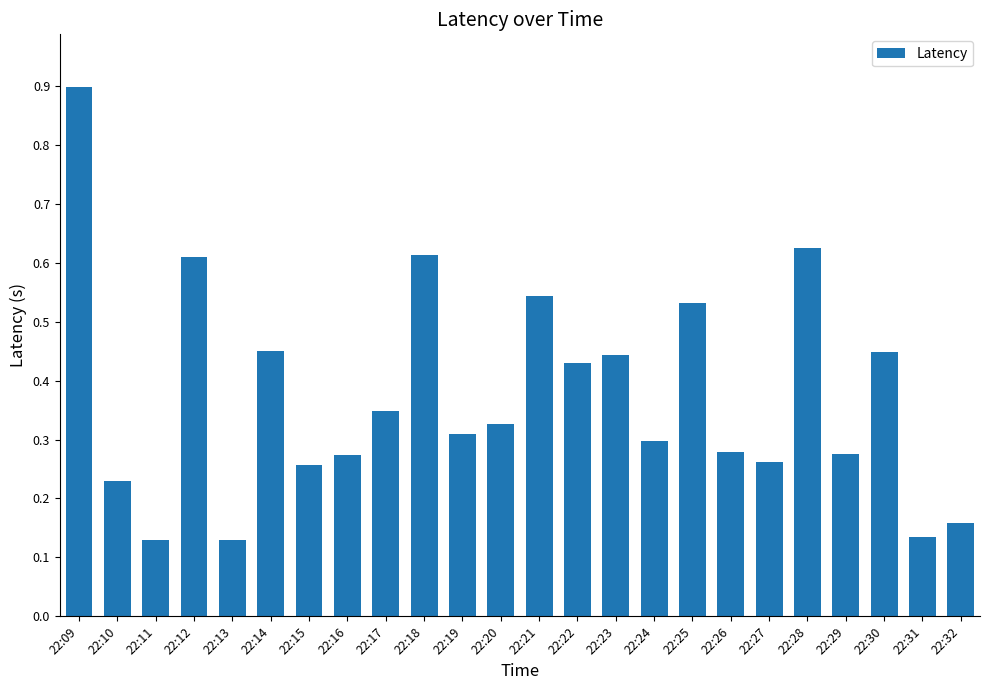

Which has a higher value, 22:20 or 22:09?

22:09